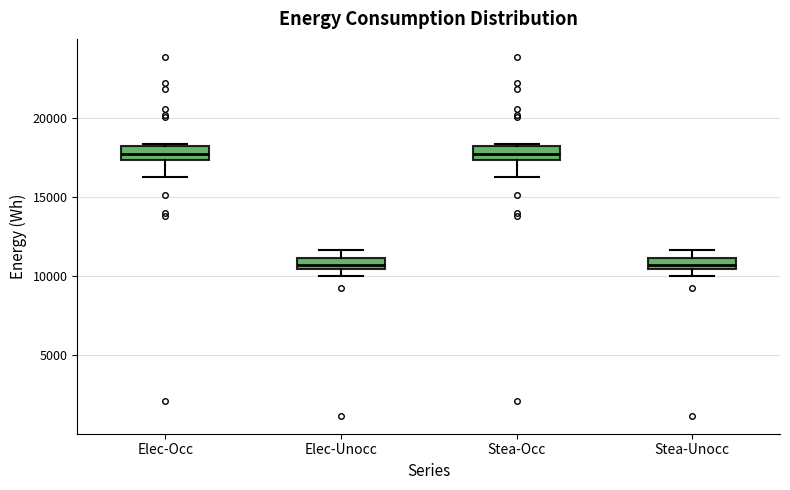

Where is the upper edge of the box for Stea-Unocc on the y-axis? The values are not printed on the chart, so give them approximately, as read against the axis.

11000